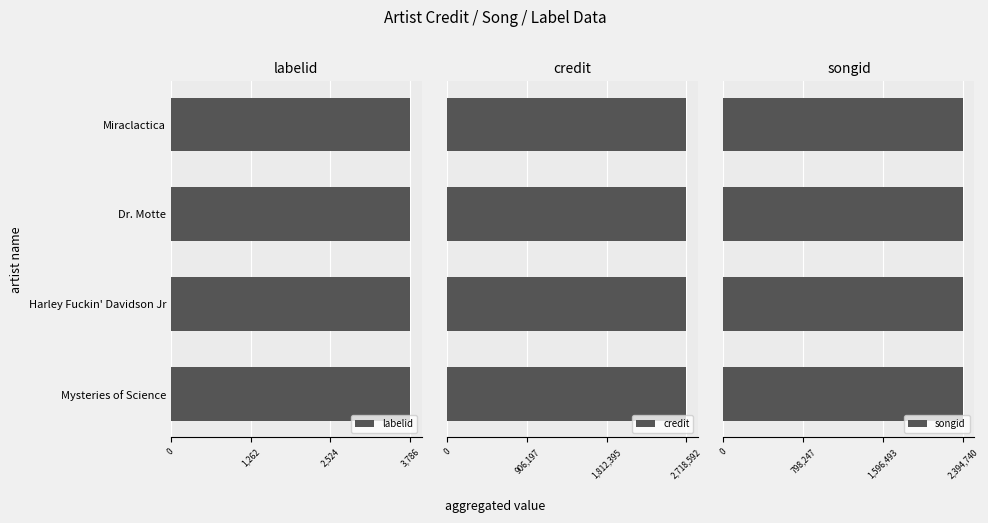

Rank the series at 9 from lowest to highest value.

labelid, songid, credit